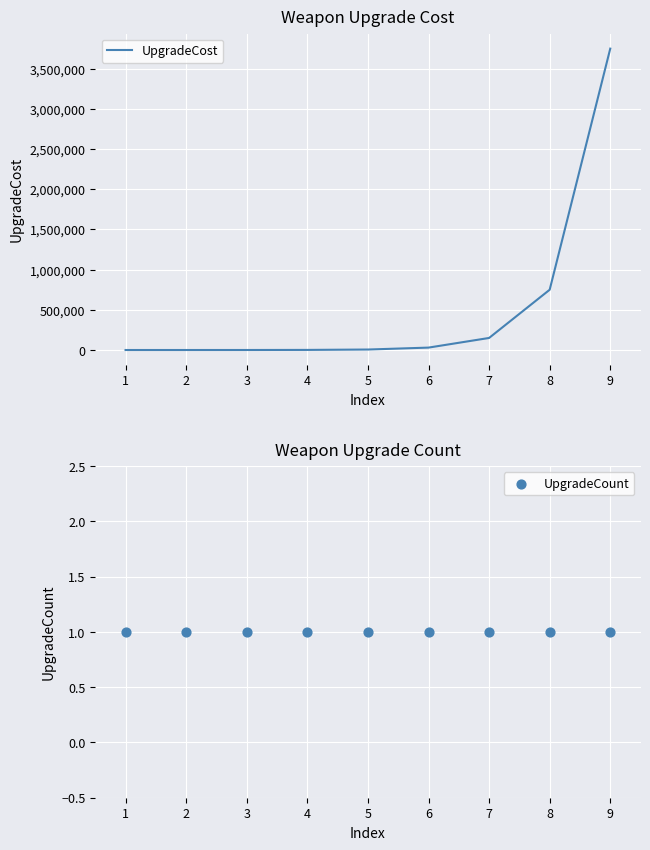

What are all the series names shown in the legend?

UpgradeCost, UpgradeCount